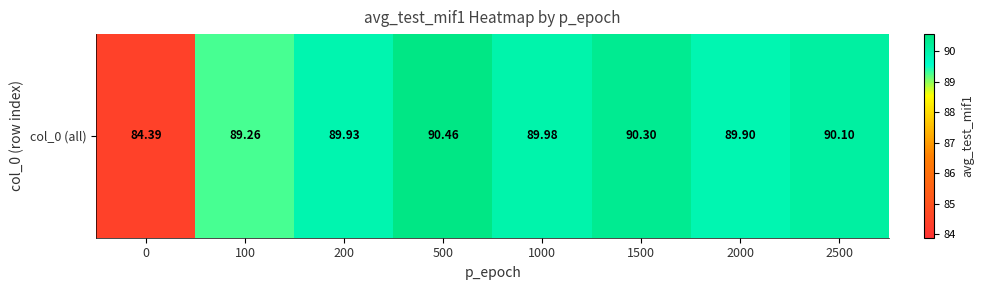

What is the change in value from 1000 to 1500?

+0.3